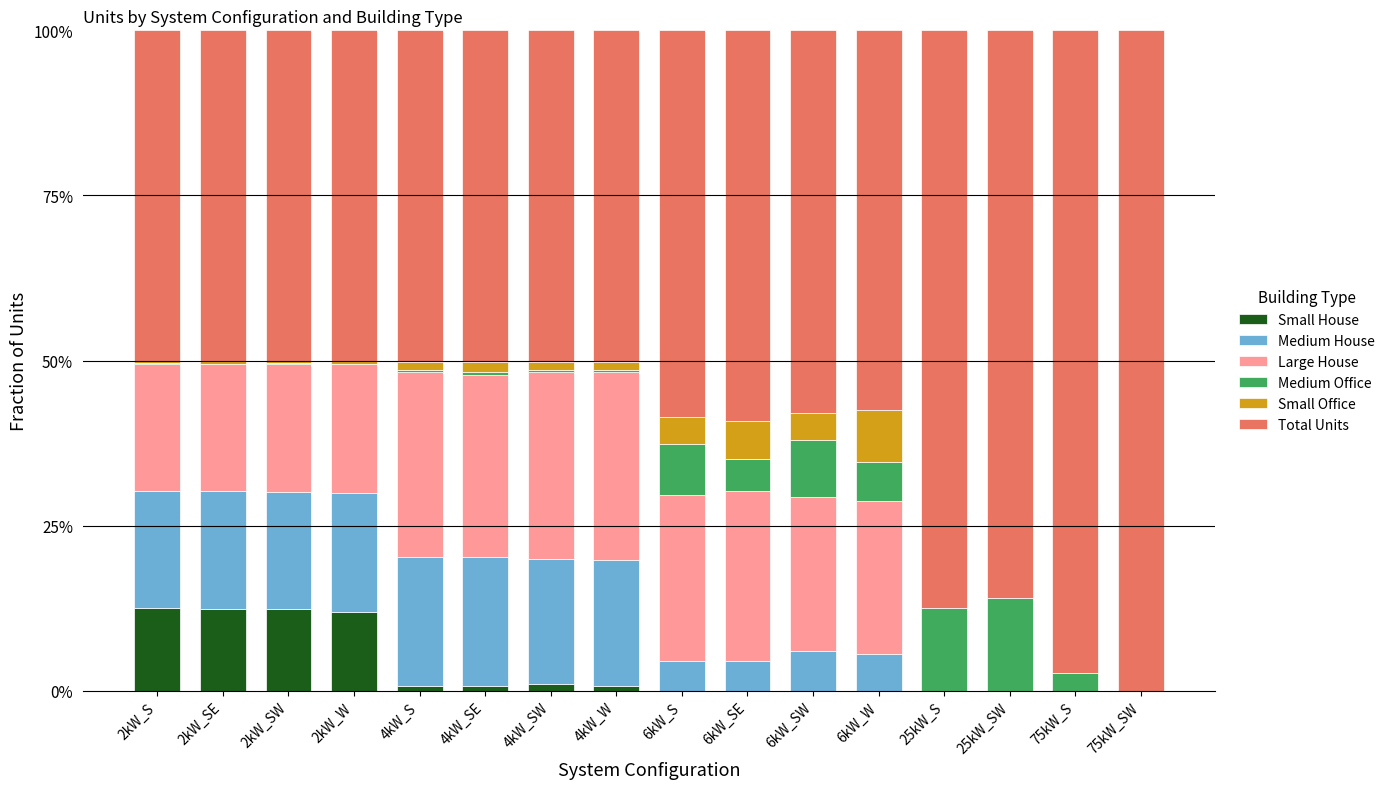

Does the chart contain stacked bars?

Yes